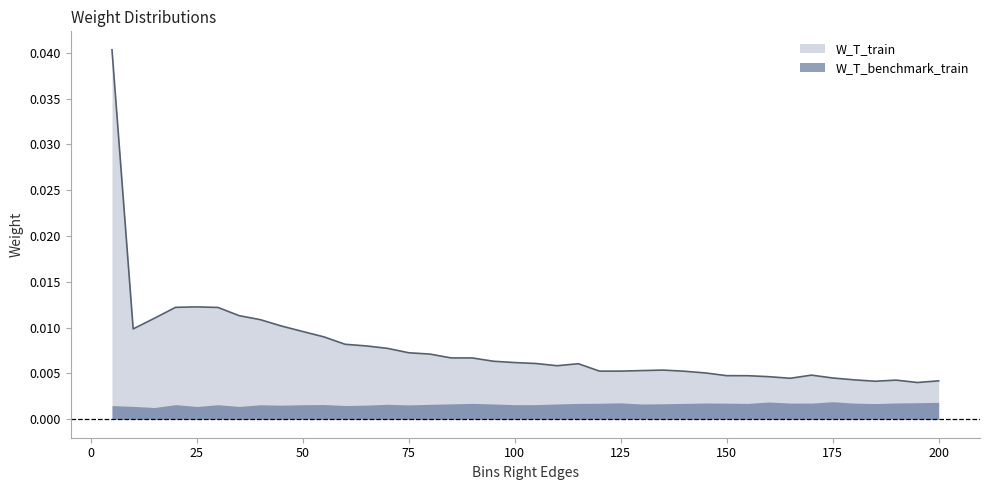

How many values are between 0 and 1?

40